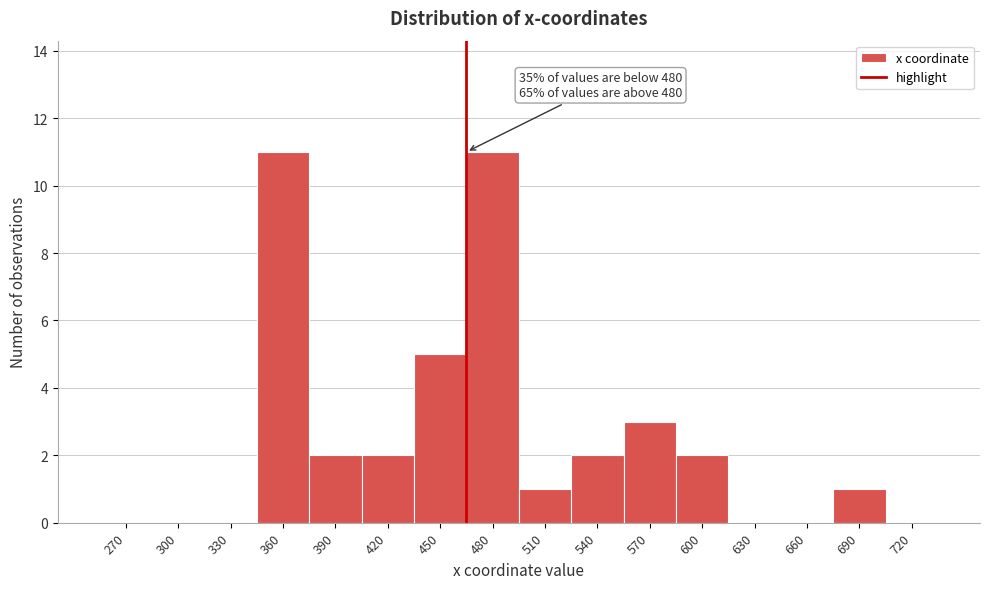

Reading left to right, what are all the values shown in this chart?

270=0	300=0	330=0	360=11	390=2	420=2	450=5	480=11	510=1	540=2	570=3	600=2	630=0	660=0	690=1	720=0